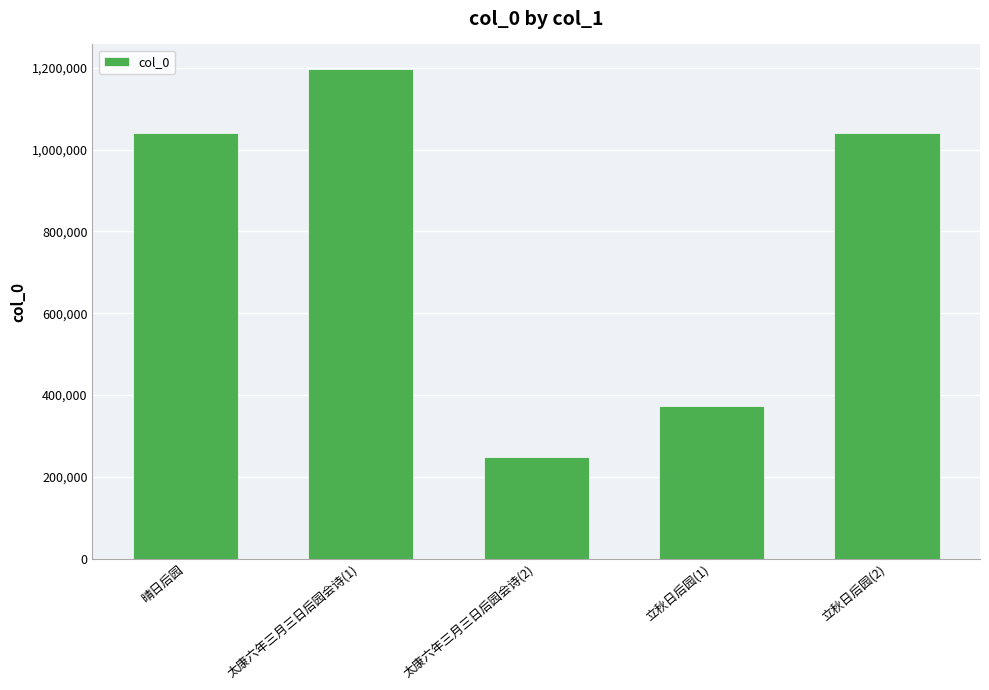

What is the sum of all values?

3898112